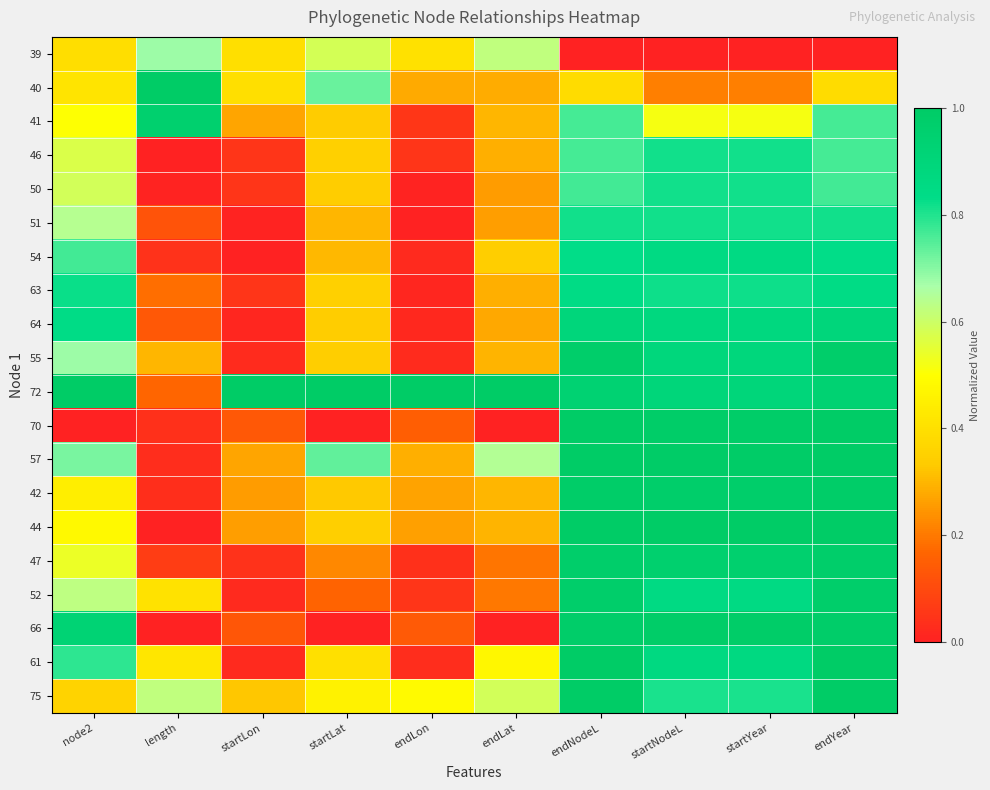

What is the difference between the highest and lowest values at length?

1.0